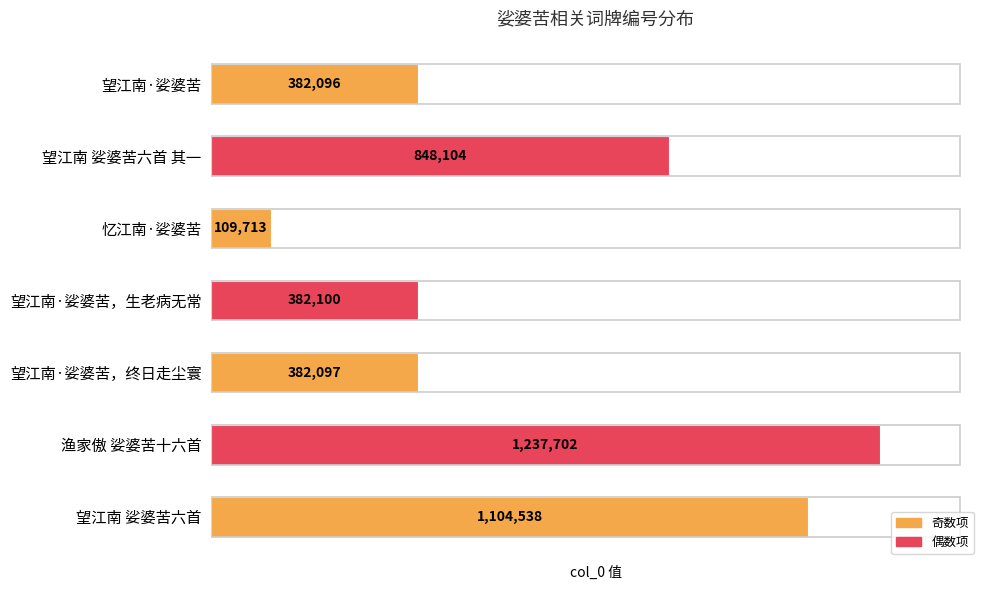

Reading top to bottom, list all the values displayed in this chart.

382096	848104	109713	382100	382097	1237702	1104538